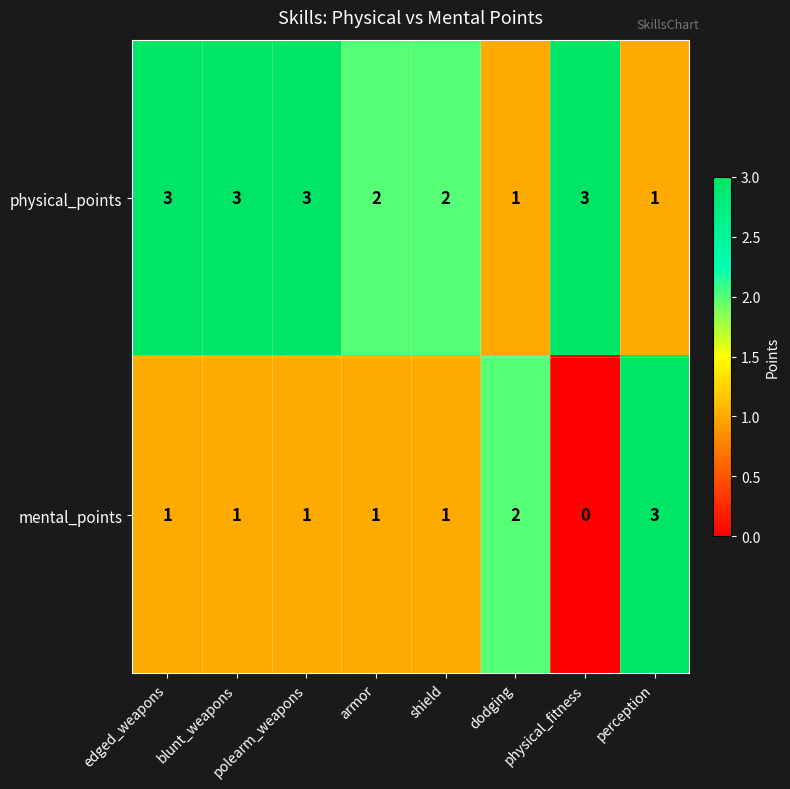

What is the sum of the physical_points values at armor and edged_weapons?

5